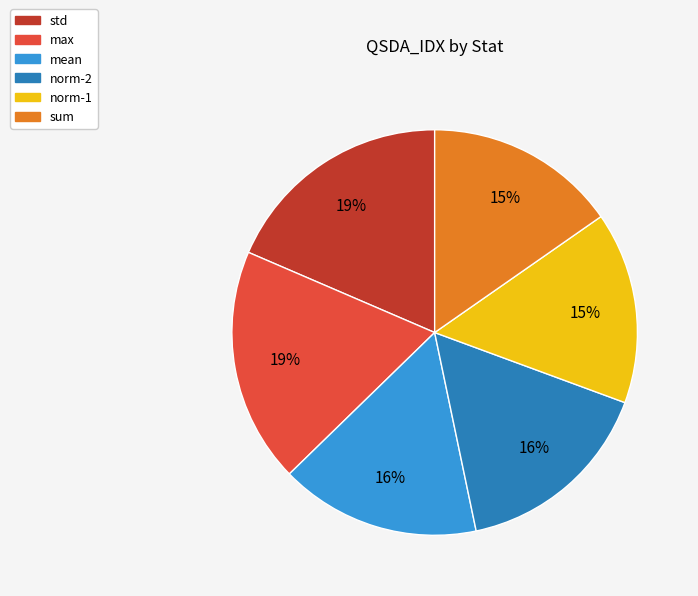

True or false: std accounts for 9% of the total.

False